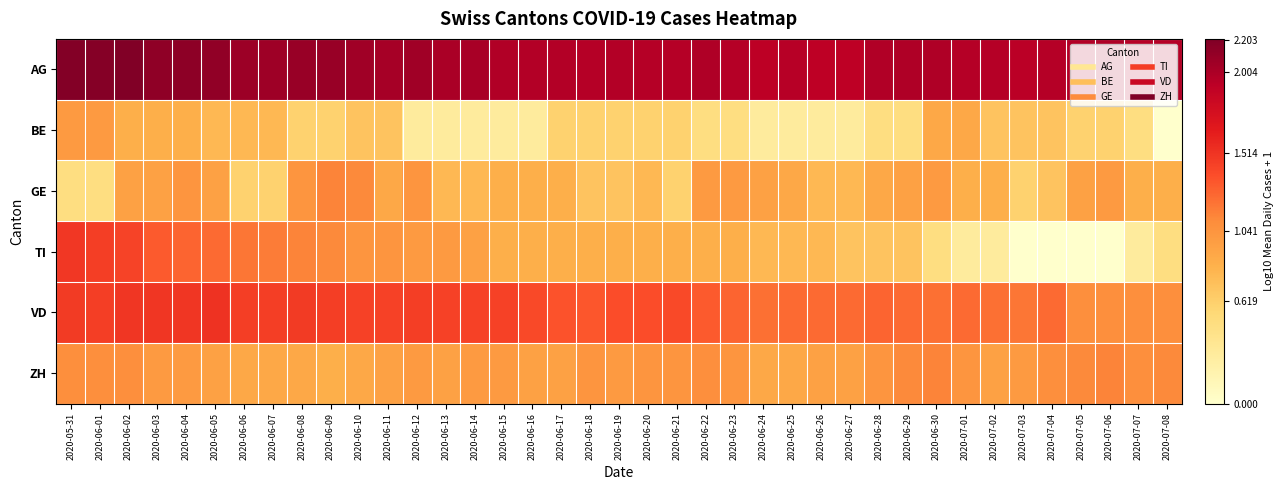

What is the maximum value shown in the chart?

2.2